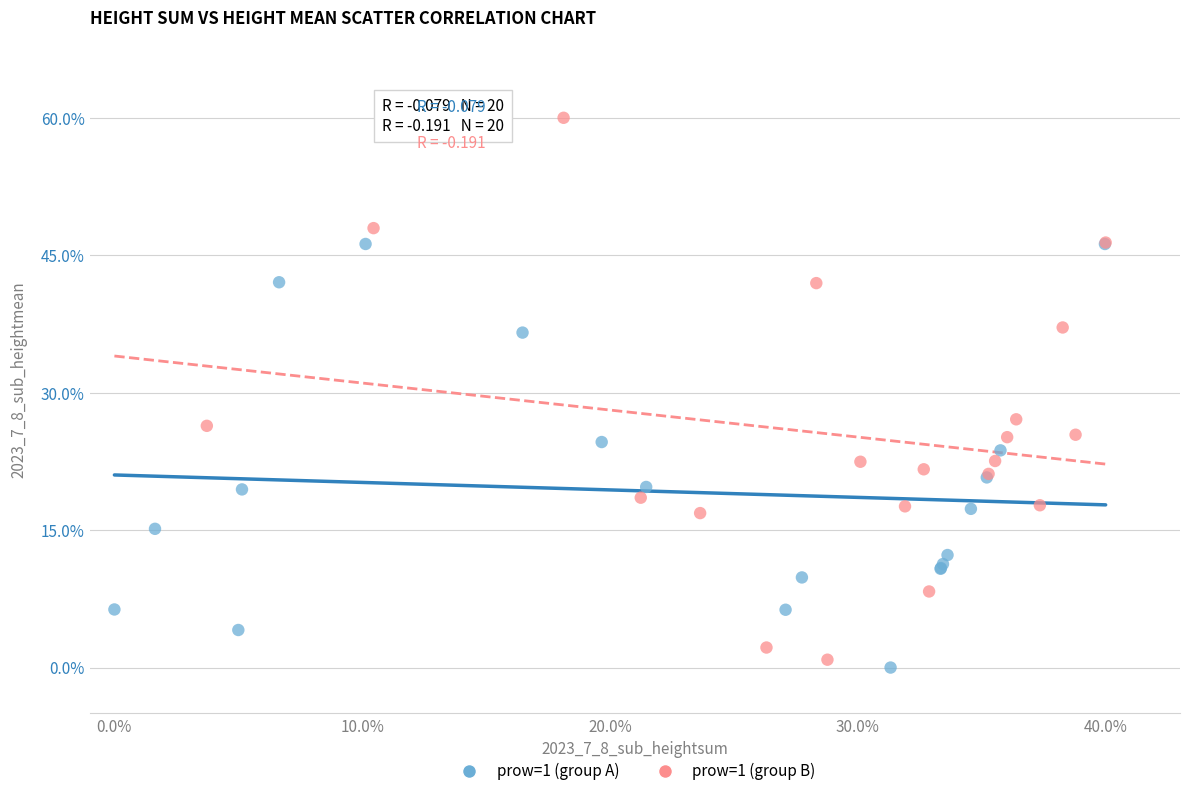

What are all the series names shown in the legend?

prow=1 (group A), prow=1 (group B)